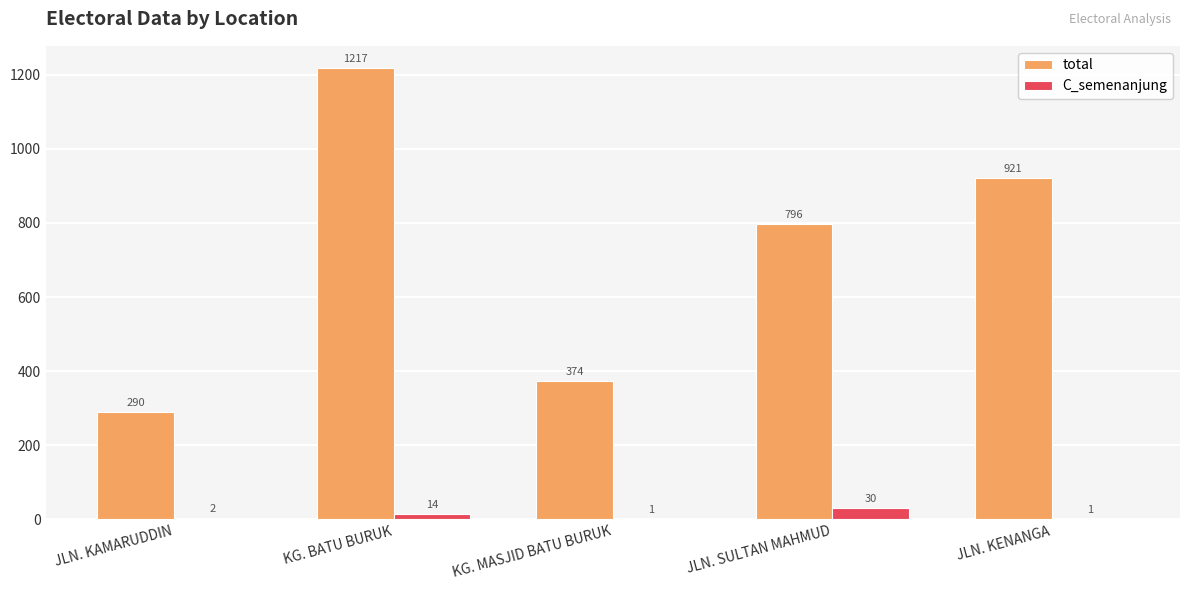

Does the chart contain stacked bars?

No